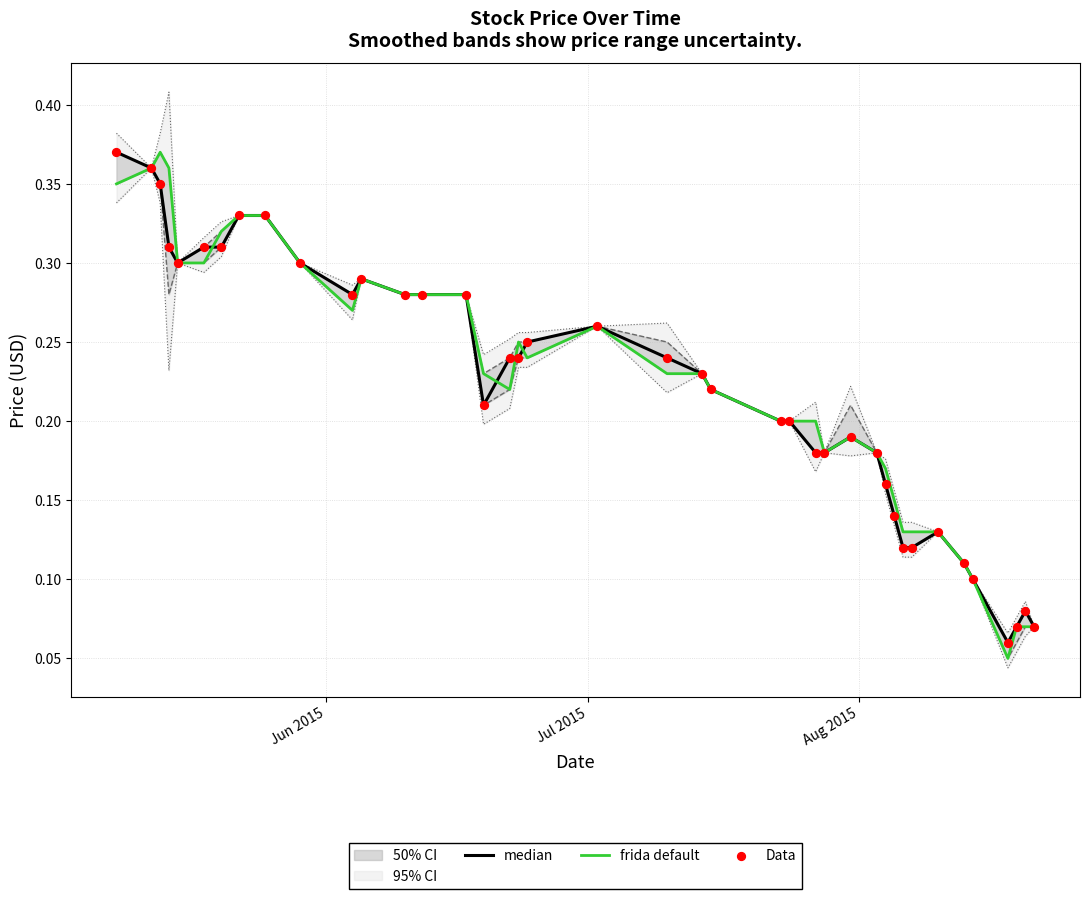

Which series has the largest Y range (max minus min)?

frida default